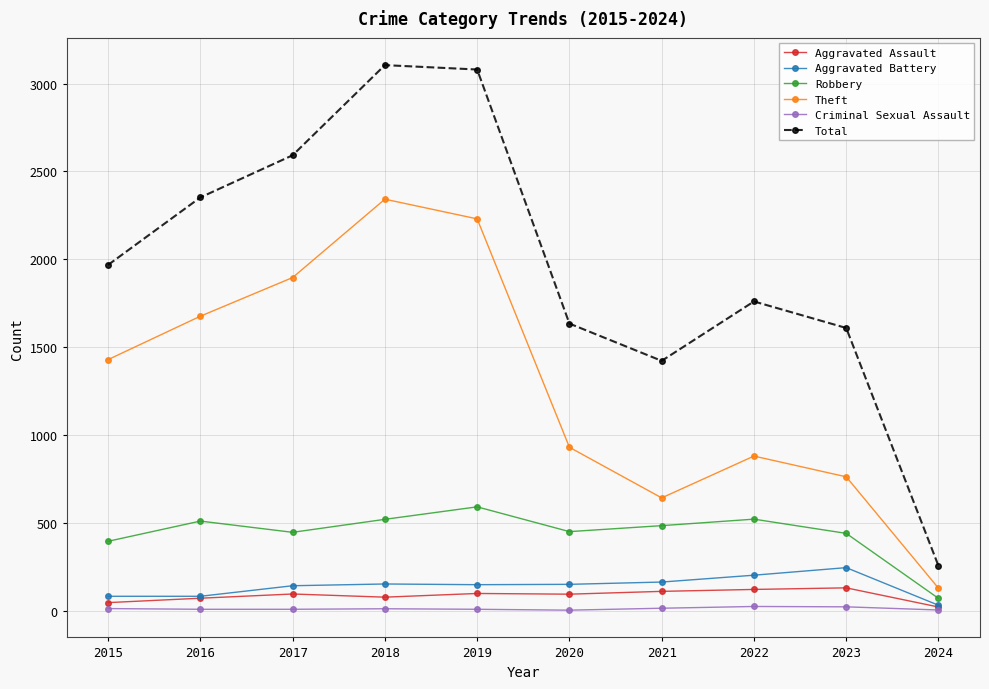

What is the value of the Criminal Sexual Assault point at the 3rd from the left?

8